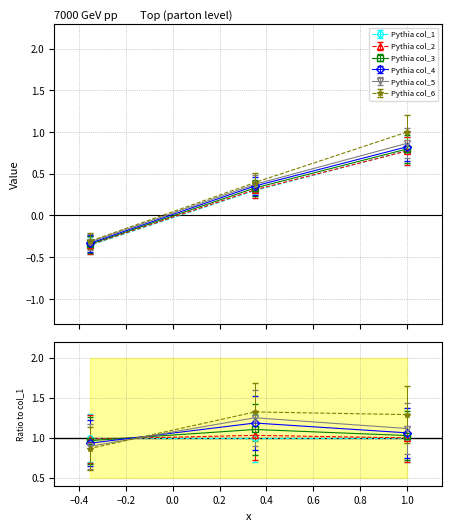

What is the difference between the highest and lowest values at 1.0?

0.2